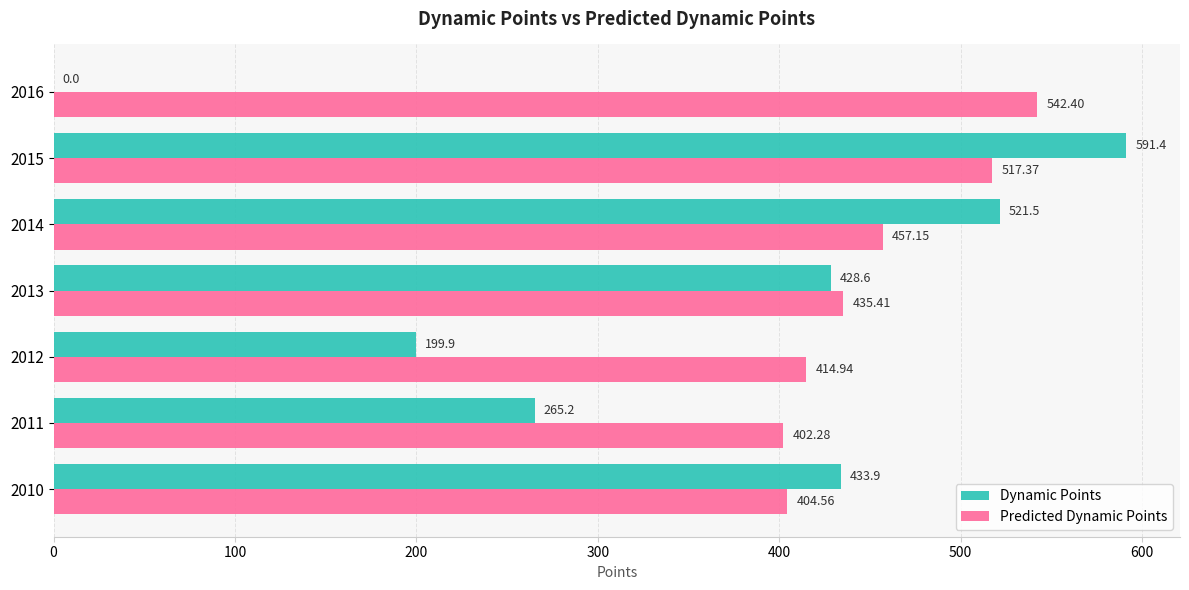

Is the value of Dynamic Points at 2016 greater than the value of Predicted Dynamic Points at 2016?

No